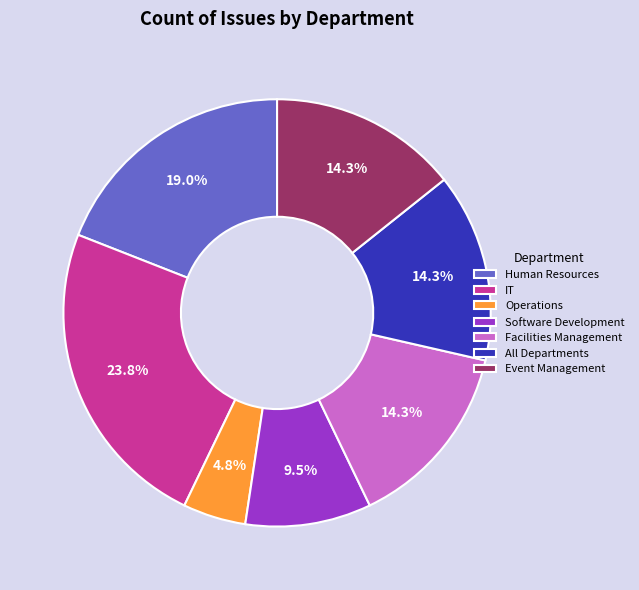

What portion of the pie excludes Facilities Management?

85.7%